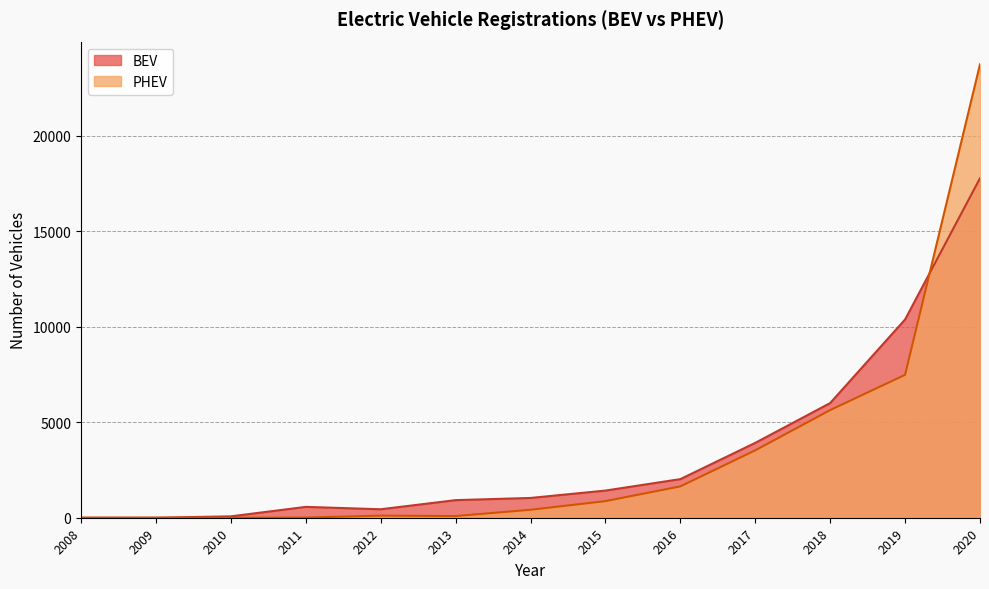

Where do PHEV and BEV first cross each other?

2019 and 2020